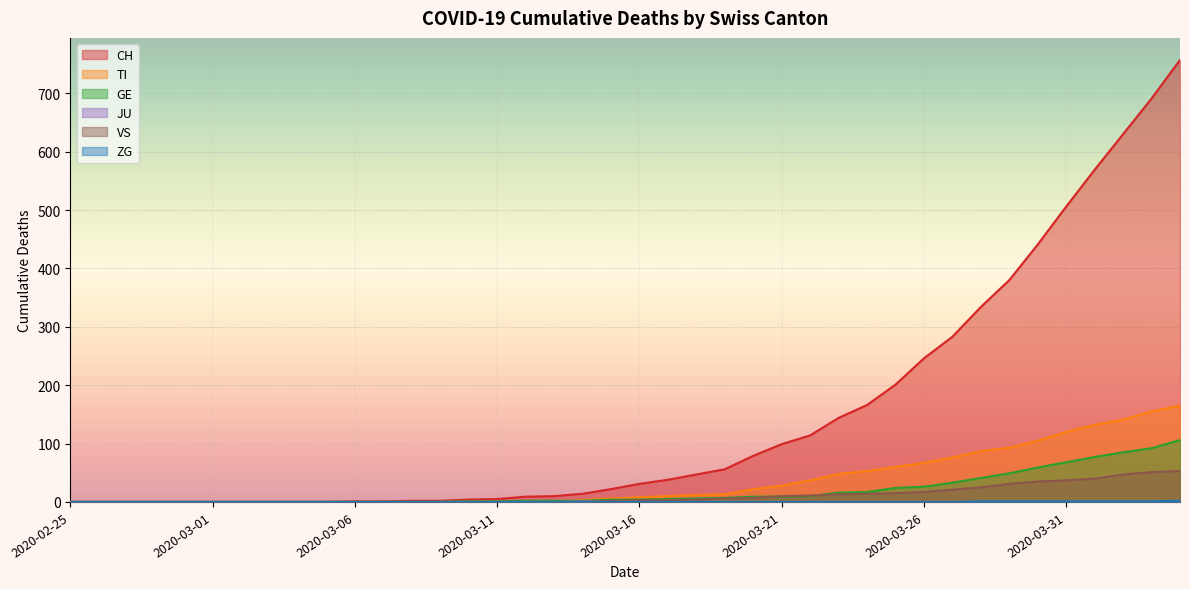

Reading left to right, list all the values displayed in this chart.

CH: 0	0	0	0	0	0	0	0	0	0	1	1	2	2	4	5	9	10	14	22	31	38	47	56	79	99	114	144	166	201	246	283	334	380	441	506	569	630	691	757
TI: 0	0	0	0	0	0	0	0	0	0	0	0	0	0	1	1	1	1	3	6	8	10	12	13	22	28	37	48	53	60	67	76	87	93	105	120	132	141	155	165
GE: 0	0	0	0	0	0	0	0	0	0	0	0	0	0	1	1	2	2	2	4	4	5	6	7	9	9	10	16	17	24	26	33	41	49	59	68	77	85	92	106
JU: 0	0	0	0	0	0	0	0	0	0	0	0	0	0	0	0	0	0	1	1	0	0	0	0	0	0	0	0	0	0	0	0	0	0	0	0	0	0	0	0
VS: 0	0	0	0	0	0	0	0	0	0	0	0	0	0	0	0	0	0	0	2	3	3	4	6	7	10	11	13	14	15	17	21	25	31	35	37	40	47	51	53
ZG: 0	0	0	0	0	0	0	0	0	0	0	0	0	0	0	0	0	0	0	0	0	0	0	0	0	0	0	0	0	0	0	0	1	1	1	1	1	1	1	2